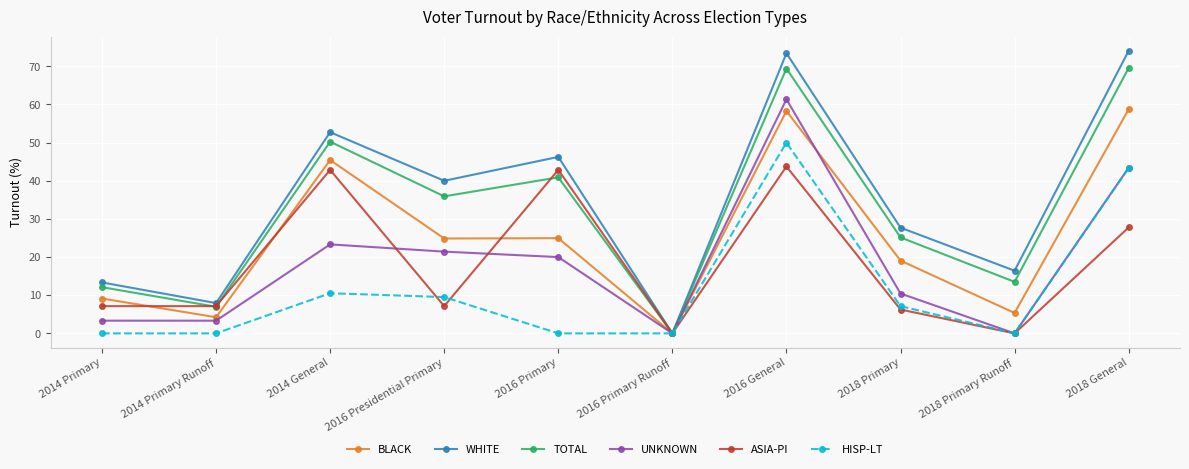

At which category is the sum across all series the highest?

2016 General